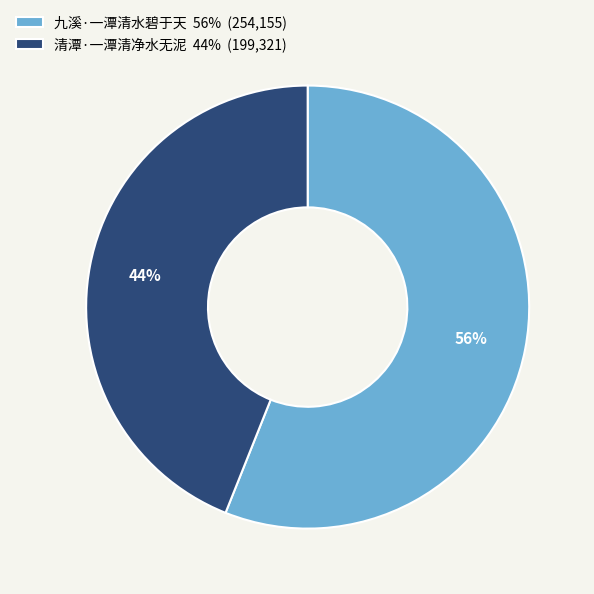

Is 九溪·一潭清水碧于天 the majority of the pie?

Yes